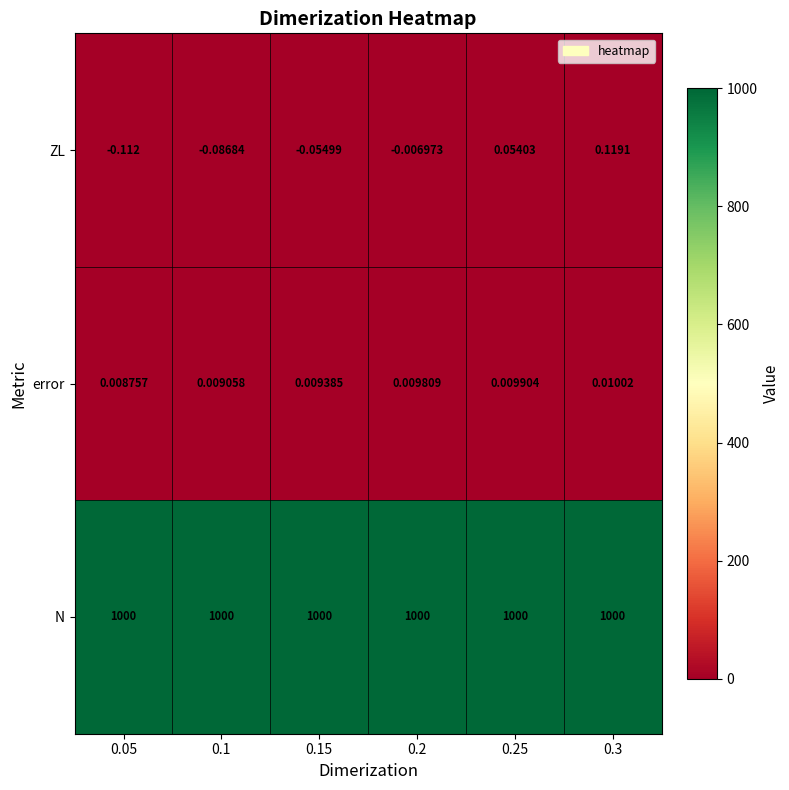

How many distinct data groups are displayed?

3